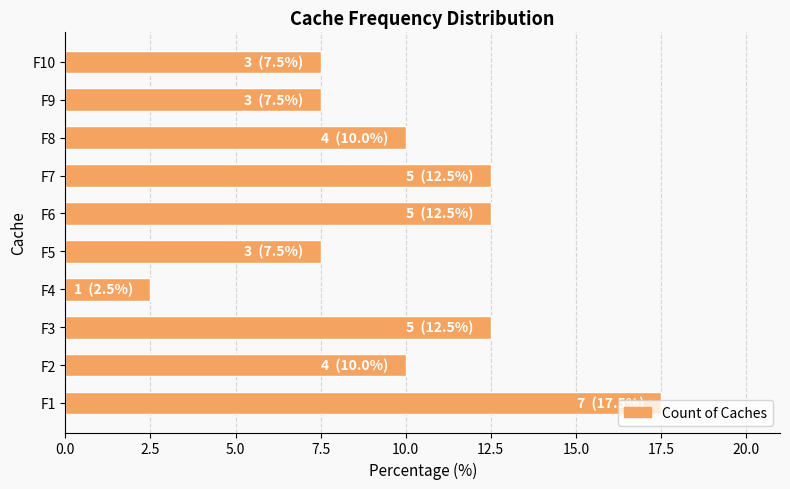

Is it true that the value at F3 is 12.5?

True